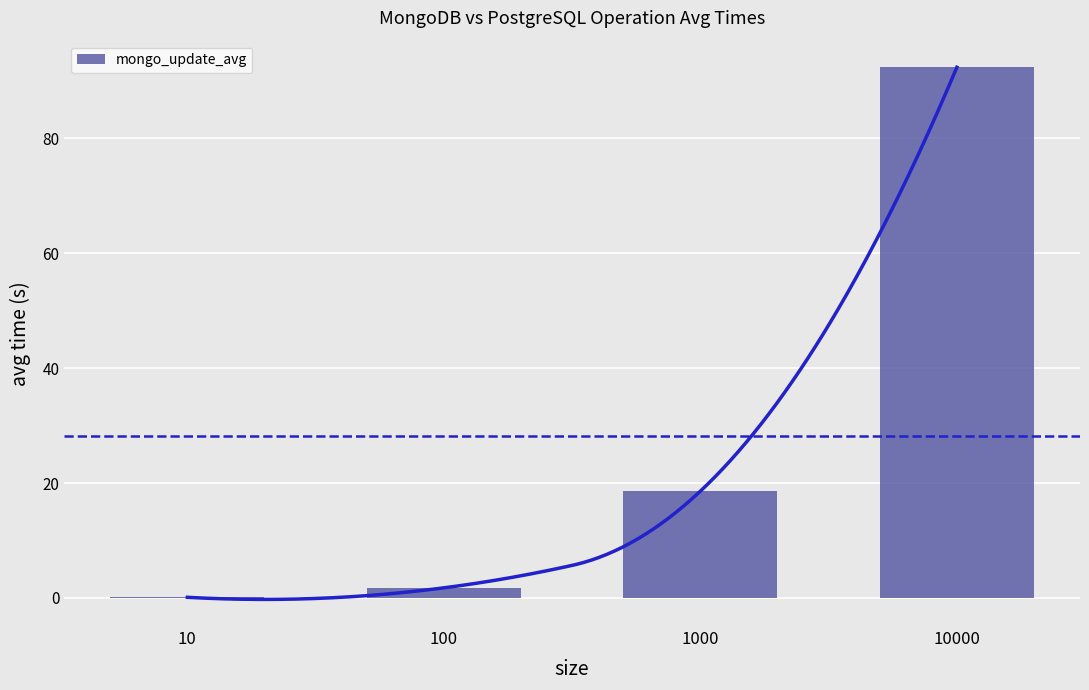

What is the sum of the values at 10 and 1000?

18.7